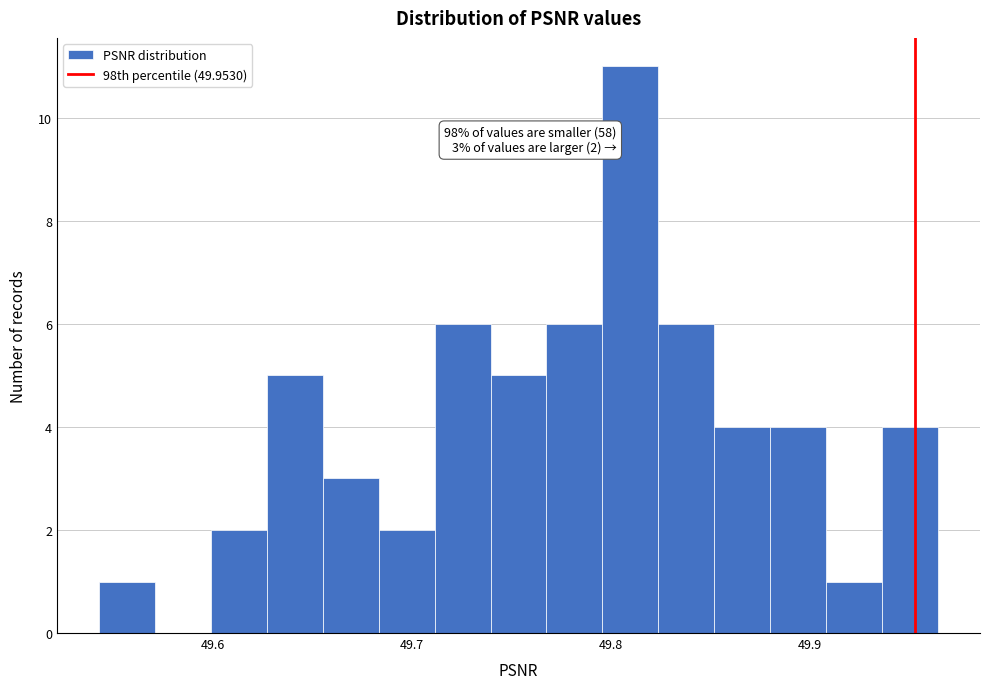

Read against the x-axis, roughly where is the centre of the tallest bar?

49.81